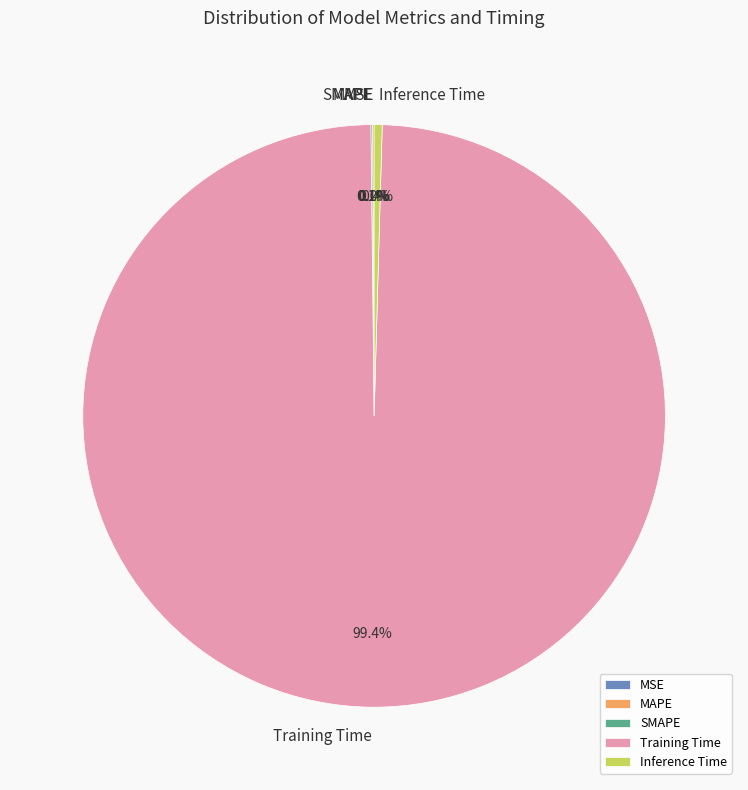

Is there any slice that represents more than half of the pie?

Yes